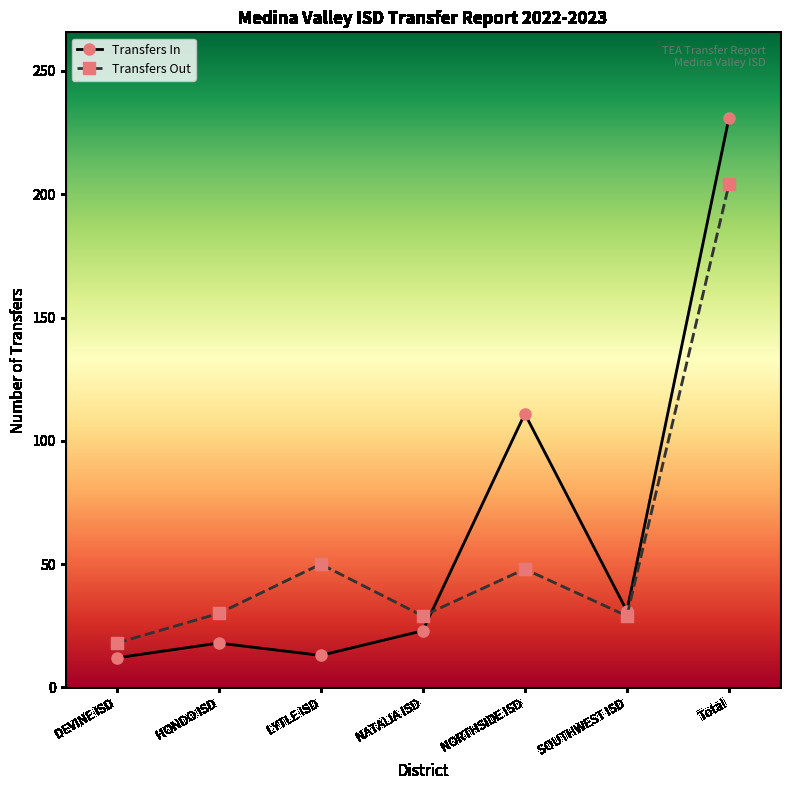

What position from the left is NORTHSIDE ISD?

5